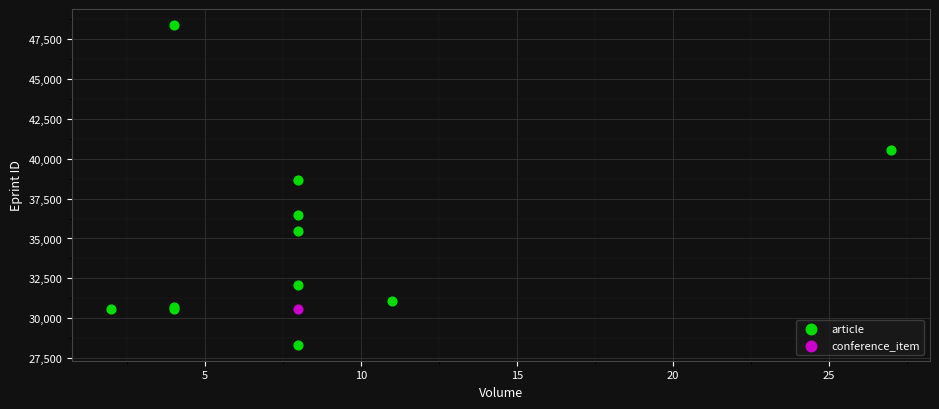

What are all the series names shown in the legend?

article, conference_item